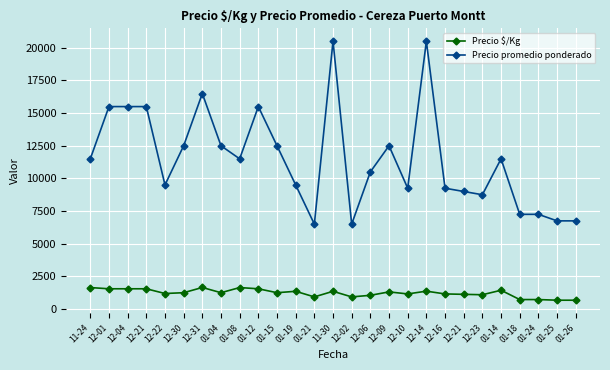

How many interior local peaks does the Precio promedio ponderado series have?

6